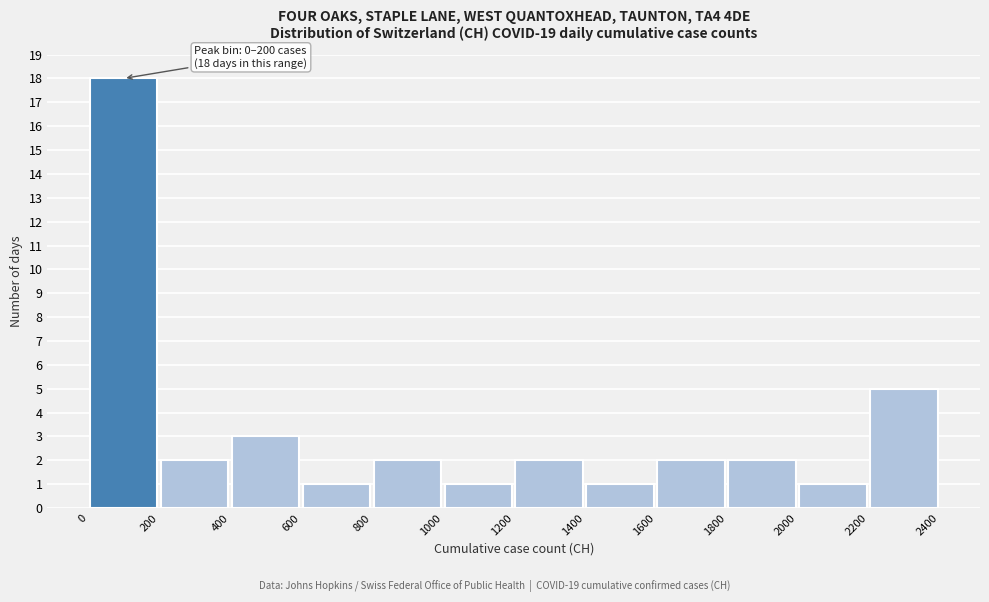

Which range on the x-axis has the tallest bar?

0 to 200